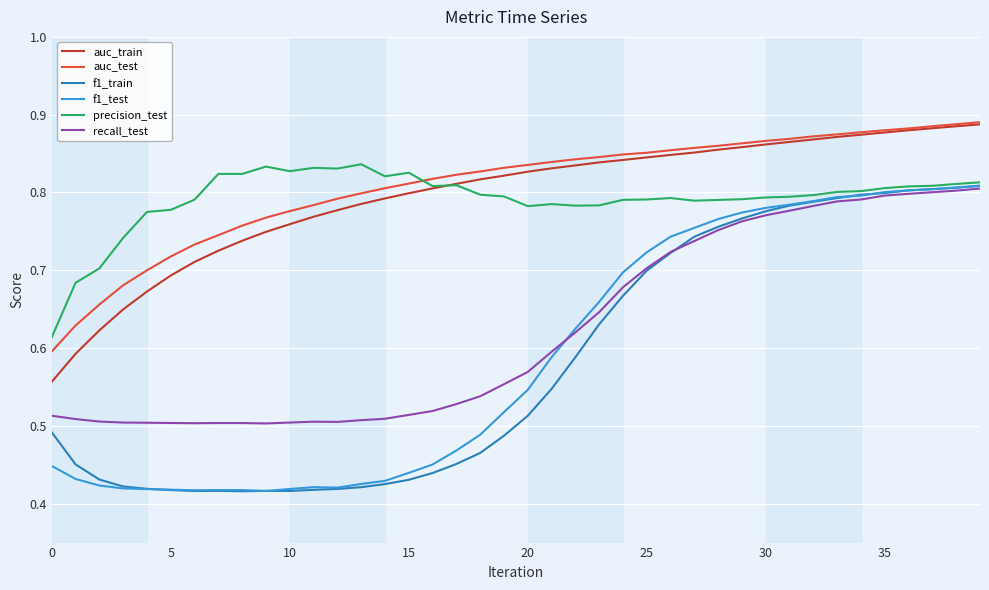

True or false: auc_train and f1_train cross at least once.

False